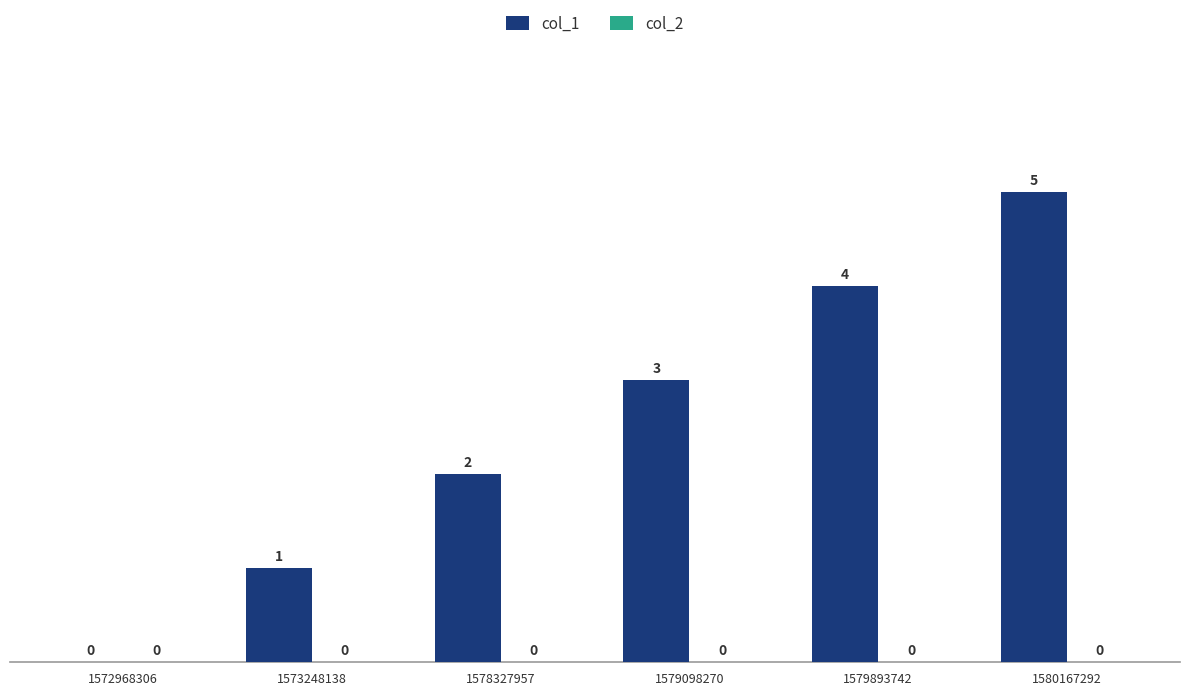

Read the value at 1580167292.

5